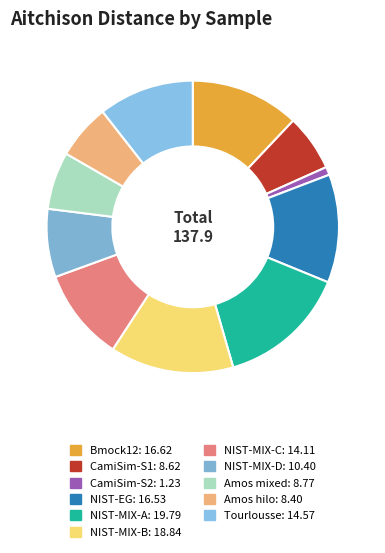

To the nearest percent, what portion does NIST-MIX-B represent?

14%